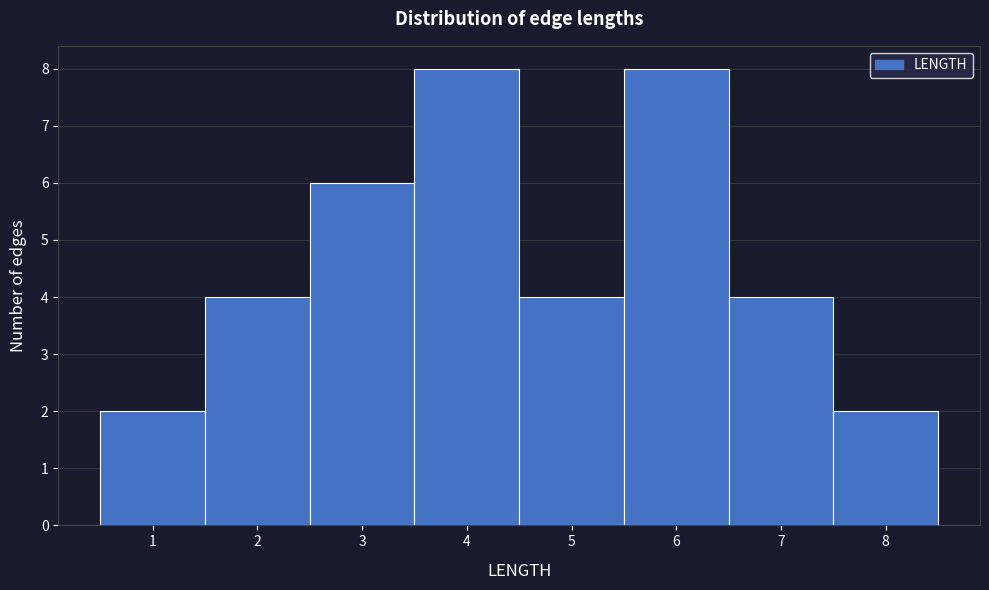

Reading left to right, transcribe this chart: for each bar, give the range it covers on the x-axis and its height. The values are not printed on the chart, so give them approximately, as read against the axis.

0.5 to 1.5: 2
1.5 to 2.5: 4
2.5 to 3.5: 6
3.5 to 4.5: 8
4.5 to 5.5: 4
5.5 to 6.5: 8
6.5 to 7.5: 4
7.5 to 8.5: 2